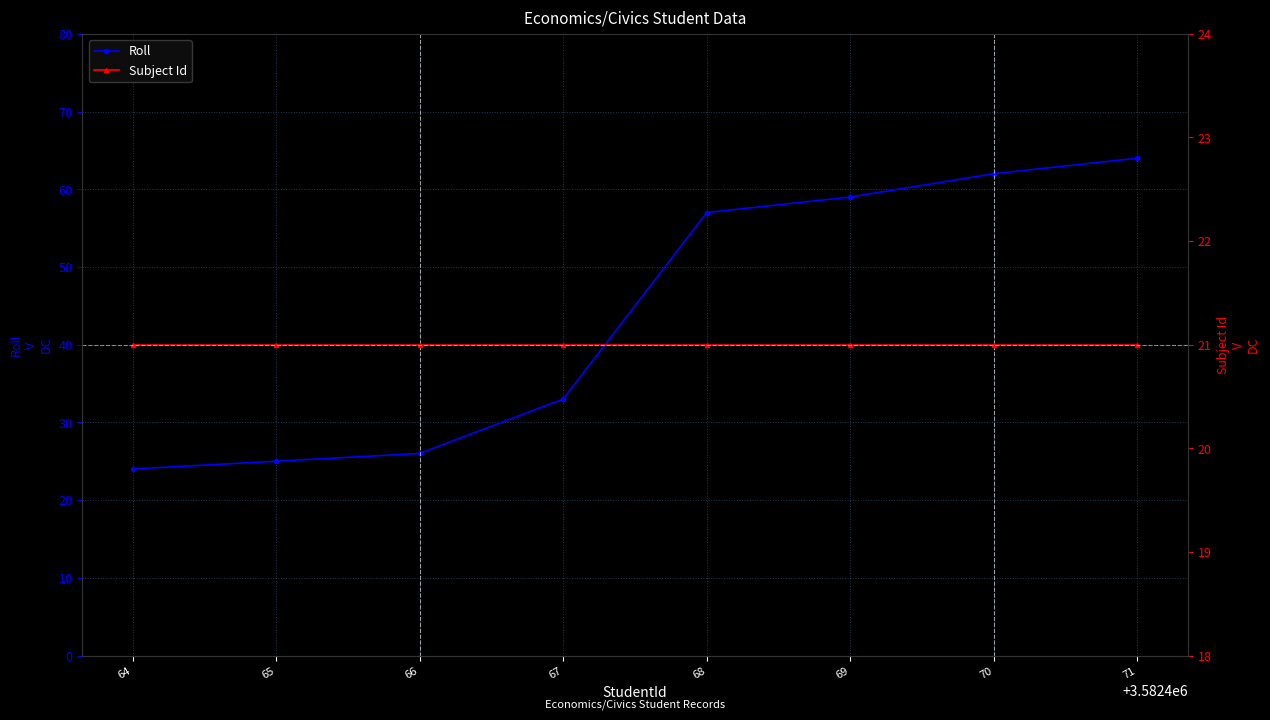

Where is Roll nearest to the value 44?

67